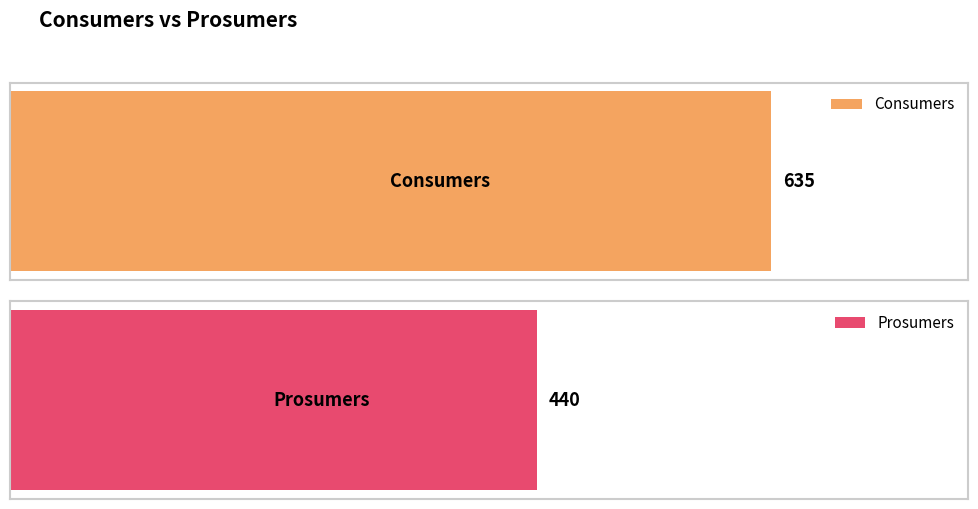

What is the total value across all series at 4?

1075